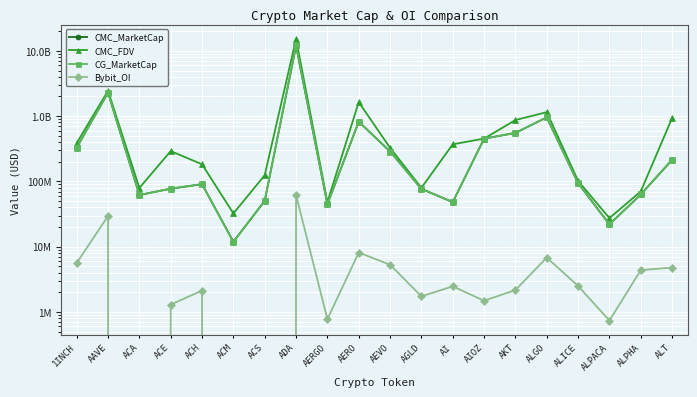

How many categories are shown in the chart?

20